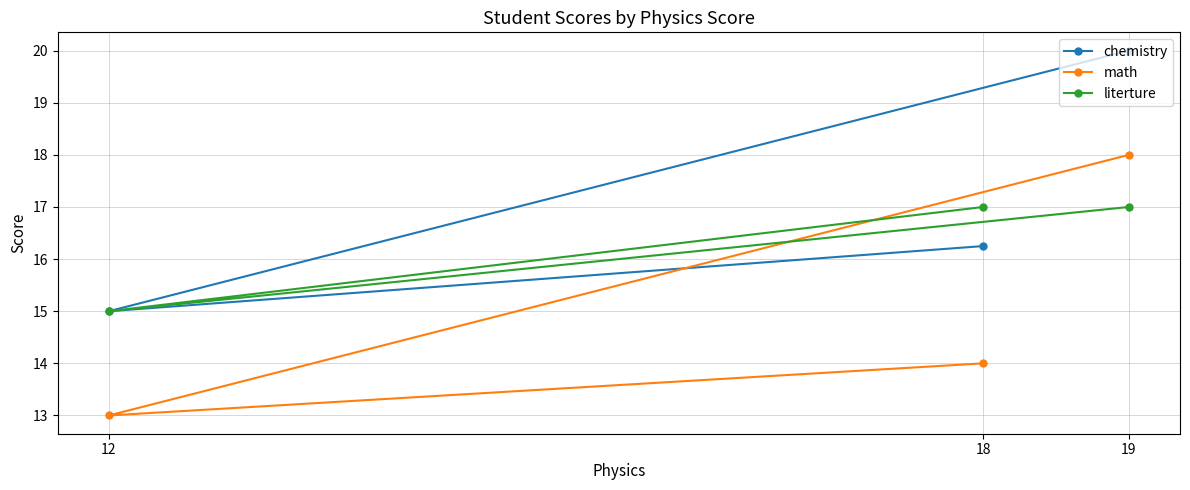

List the series in order of their peak value, lowest first.

literture, math, chemistry